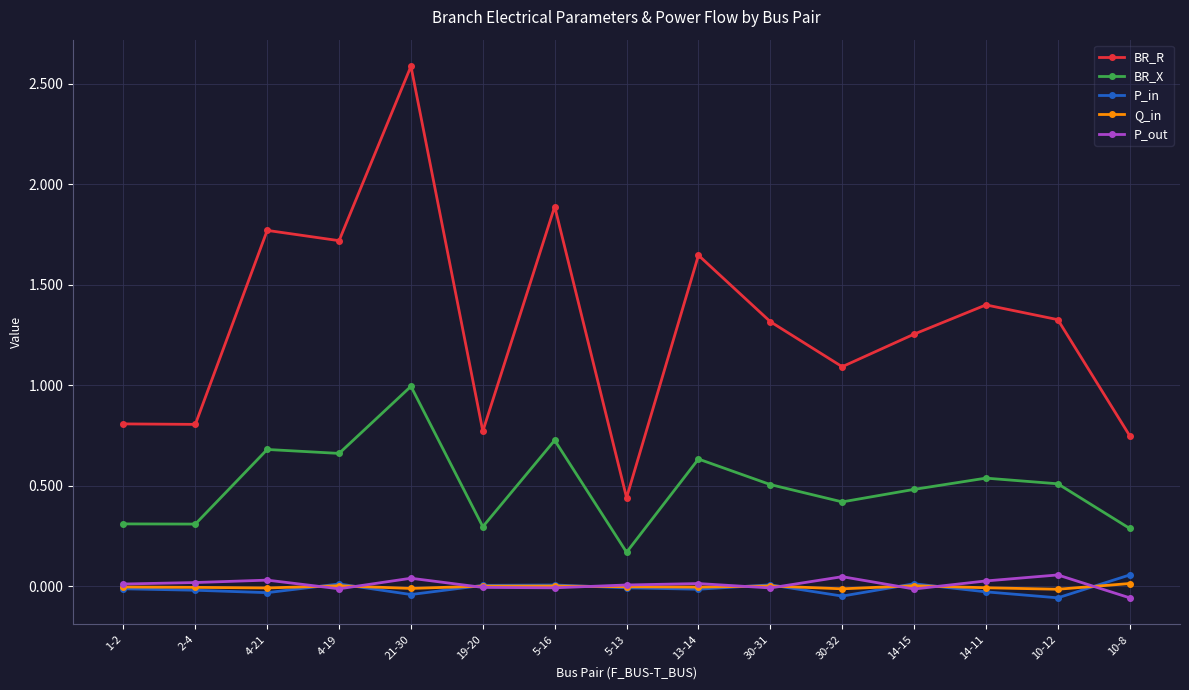

True or false: Q_in and BR_X intersect in this chart.

False